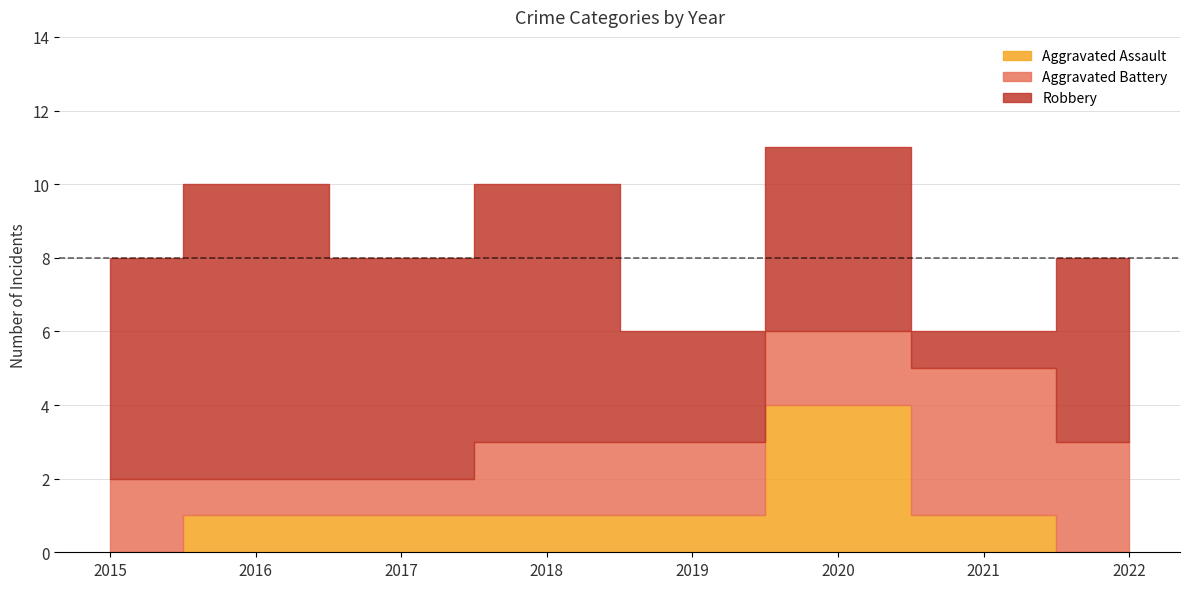

Count the number of data series in this chart.

3